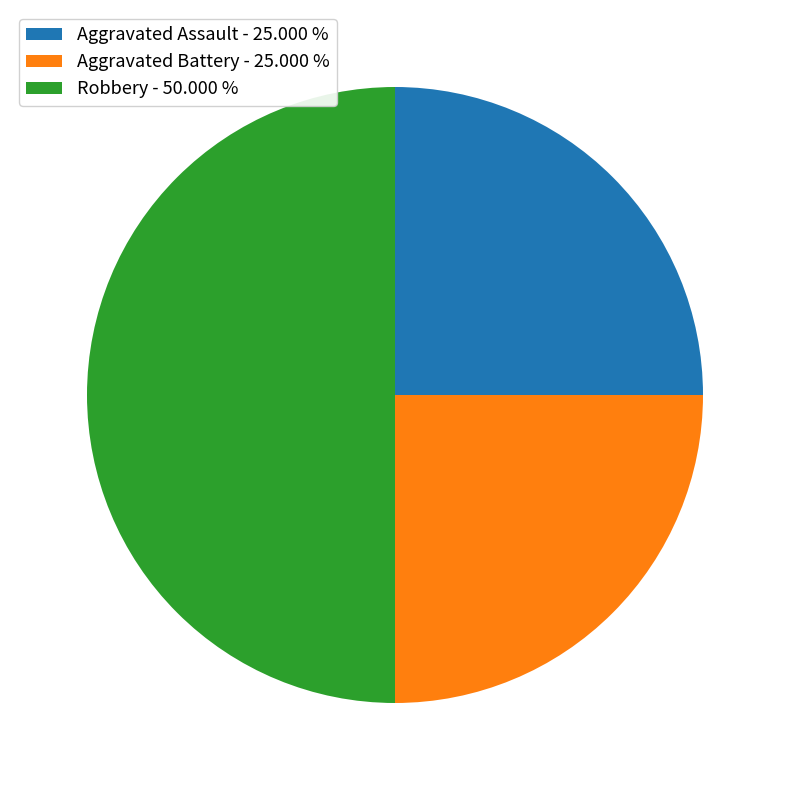

Does Aggravated Battery - 25.000 % account for over 50% of the chart?

No